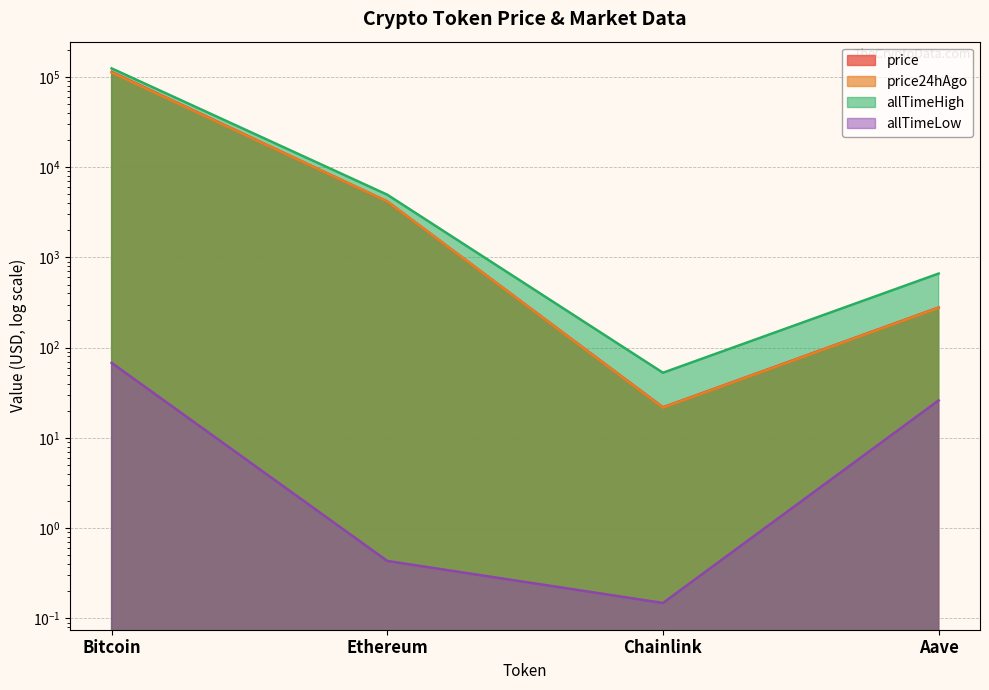

Which category has the lowest value across all series?

Chainlink